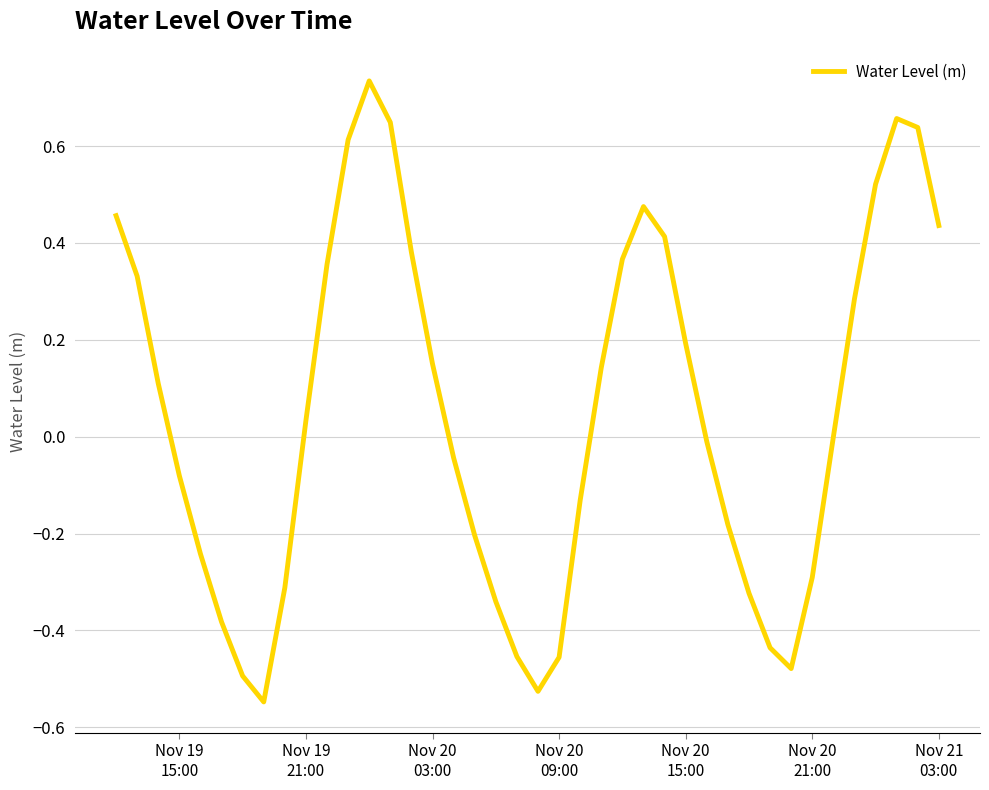

What is the difference between the maximum and minimum values?

1.3